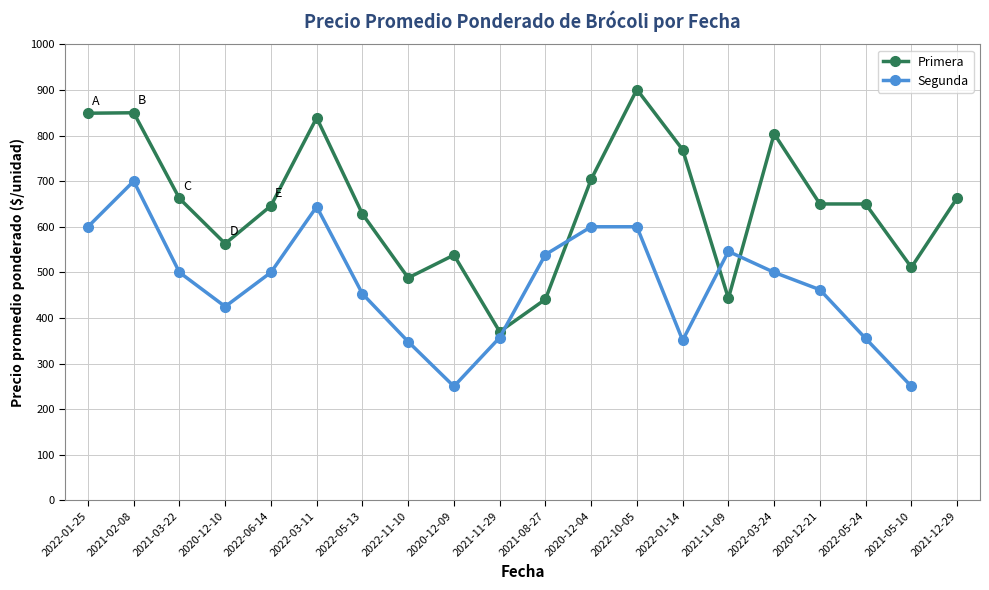

Which category has the lowest value in the Segunda series?

2020-12-09